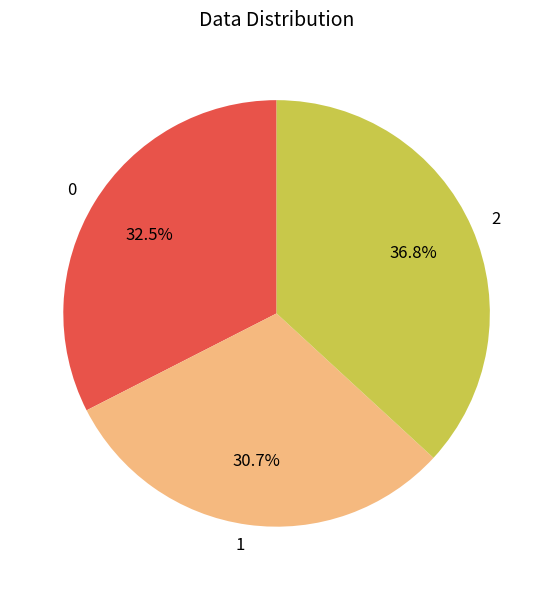

To the nearest percent, what is the difference between the 1 and 2 slice percentages?

6%